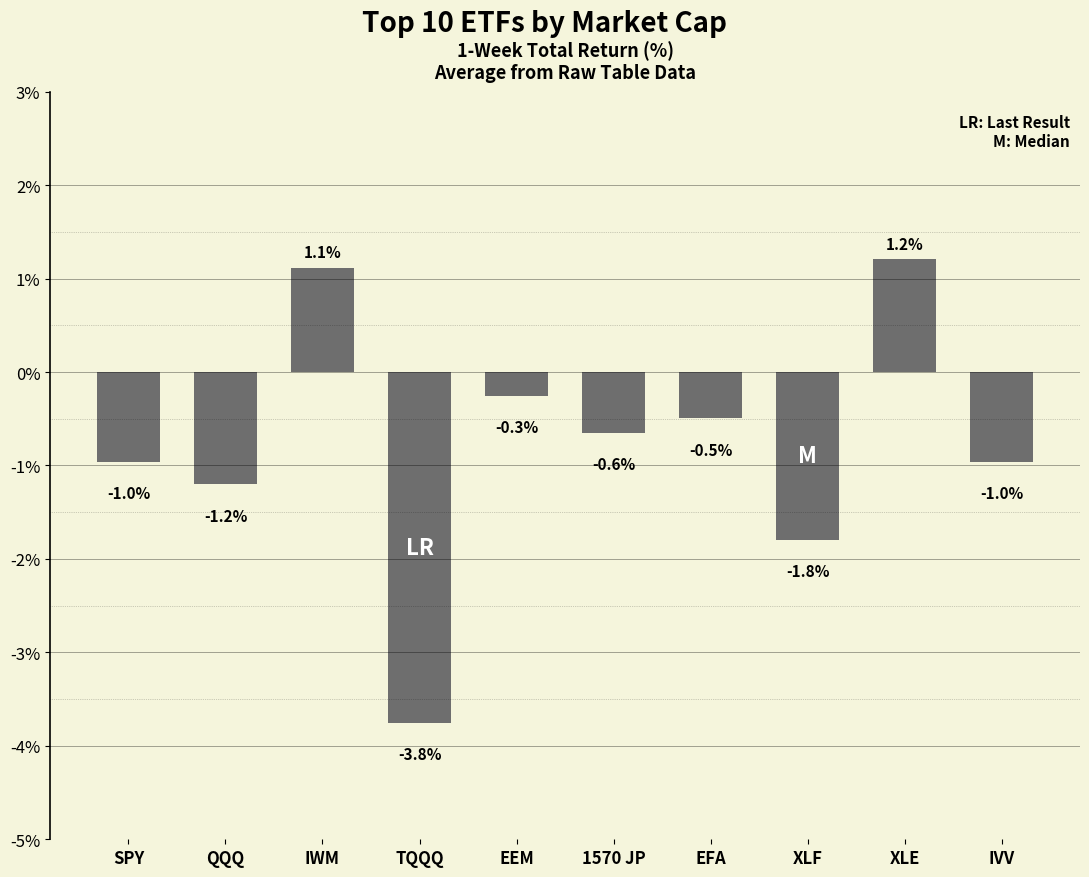

Which label corresponds to the smallest value in the chart?

TQQQ